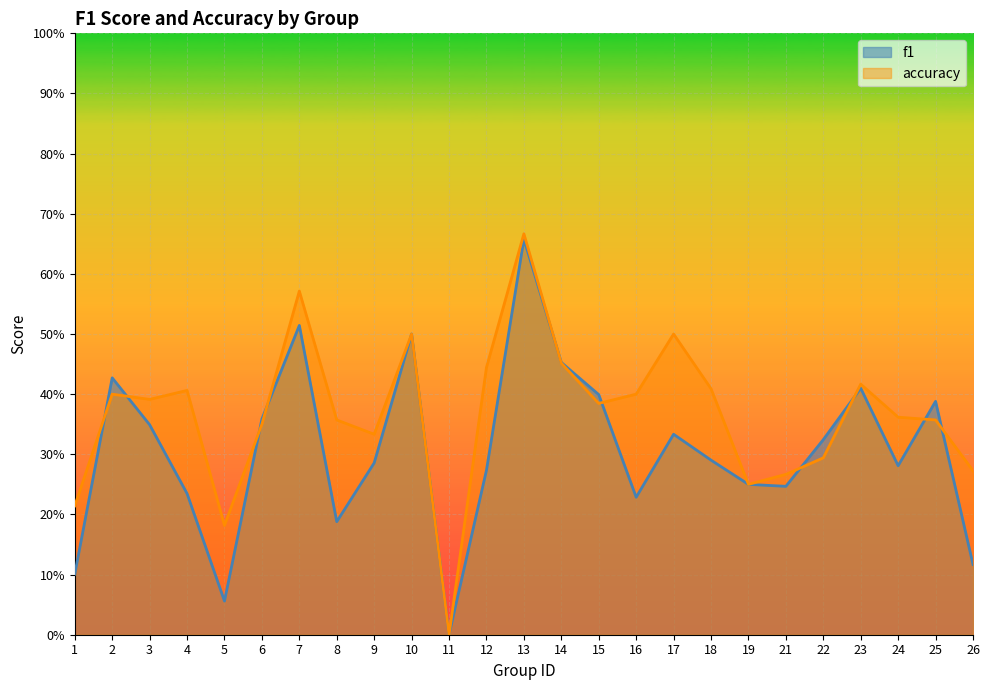

Reading left to right, transcribe all the data shown in this chart.

f1: 0.1	0.4	0.3	0.2	0.1	0.4	0.5	0.2	0.3	0.5	0.0	0.3	0.7	0.5	0.4	0.2	0.3	0.3	0.2	0.2	0.3	0.4	0.3	0.4	0.1
accuracy: 0.2	0.4	0.4	0.4	0.2	0.3	0.6	0.4	0.3	0.5	0.0	0.4	0.7	0.5	0.4	0.4	0.5	0.4	0.2	0.3	0.3	0.4	0.4	0.4	0.3